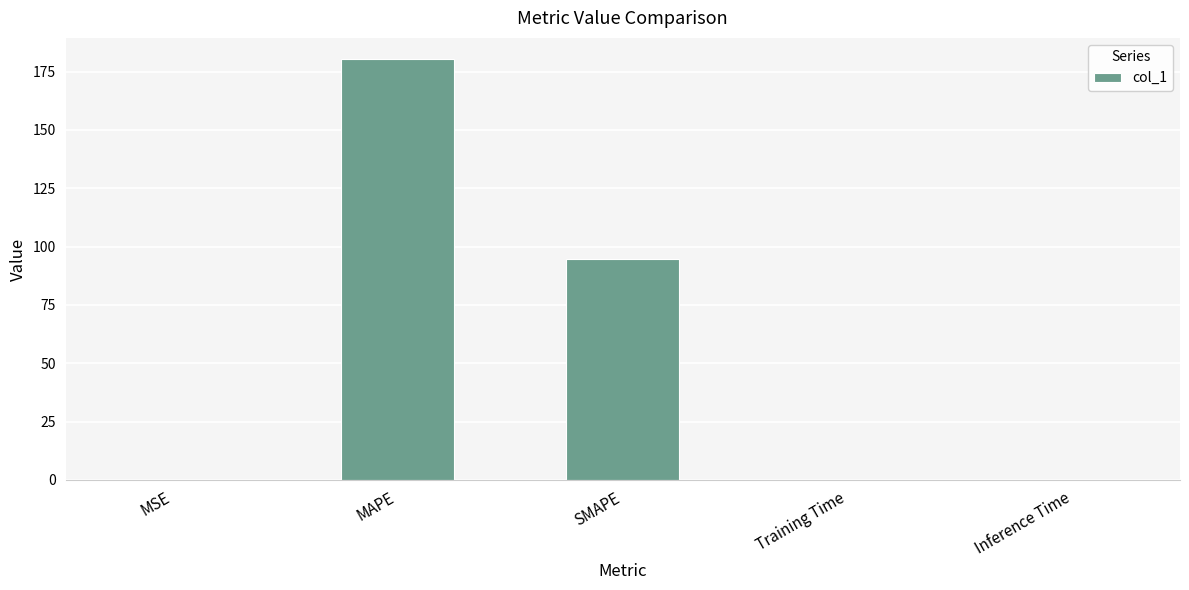

Between MAPE and SMAPE, which is larger?

MAPE